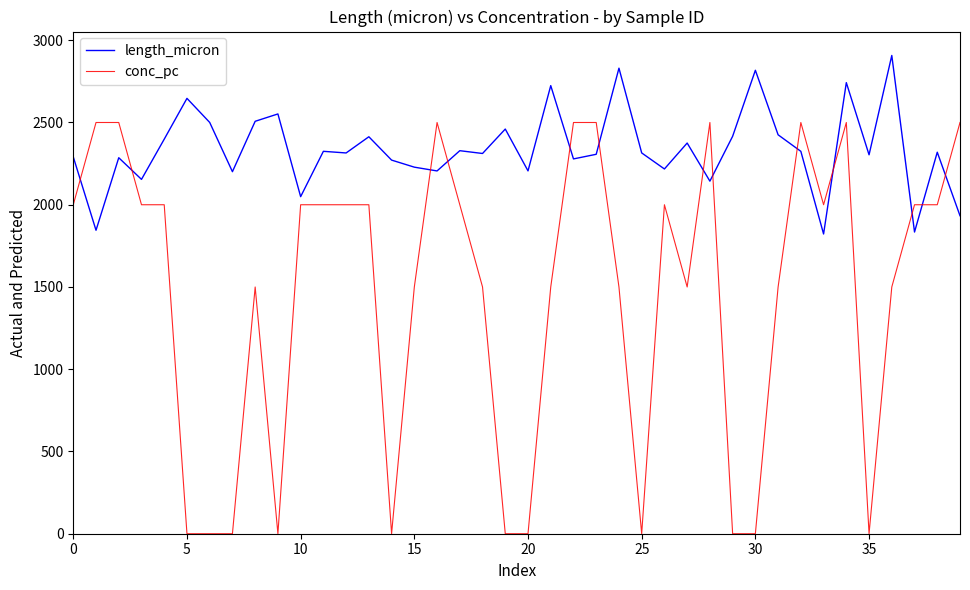

Which series has the widest spread of values?

conc_pc